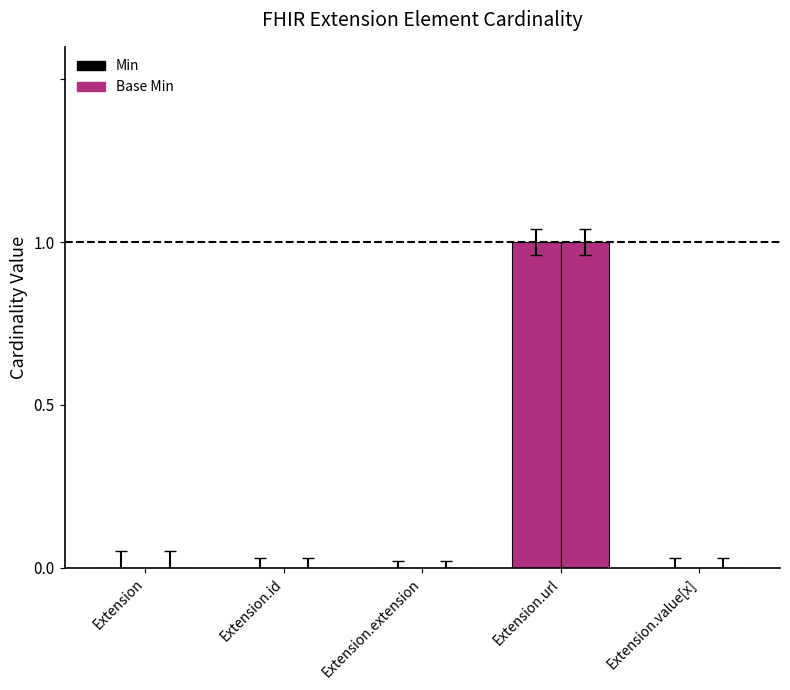

How many categories are shown in the chart?

5